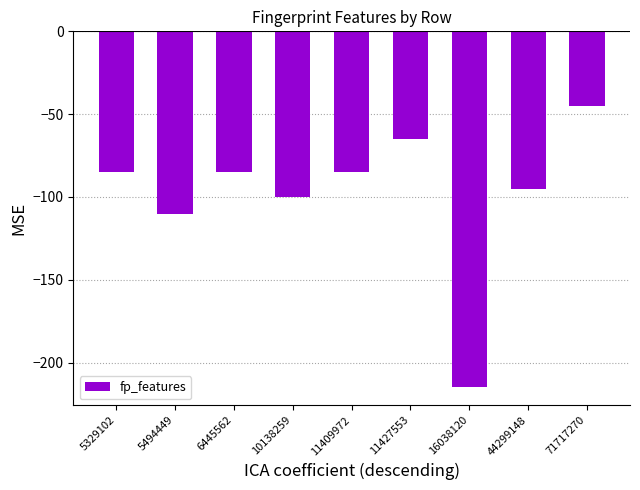

What is the change in value from 16038120 to 71717270?

+170